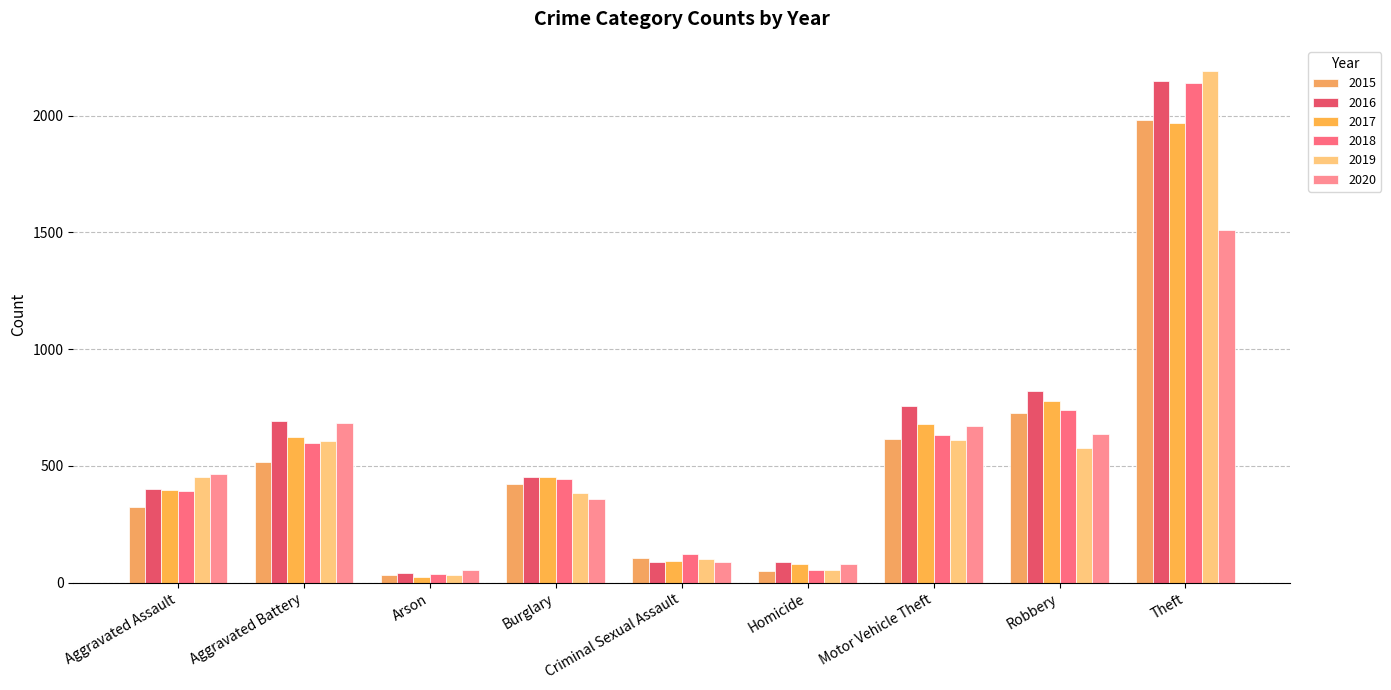

What is the label of the 1st bar from the left?

Aggravated Assault